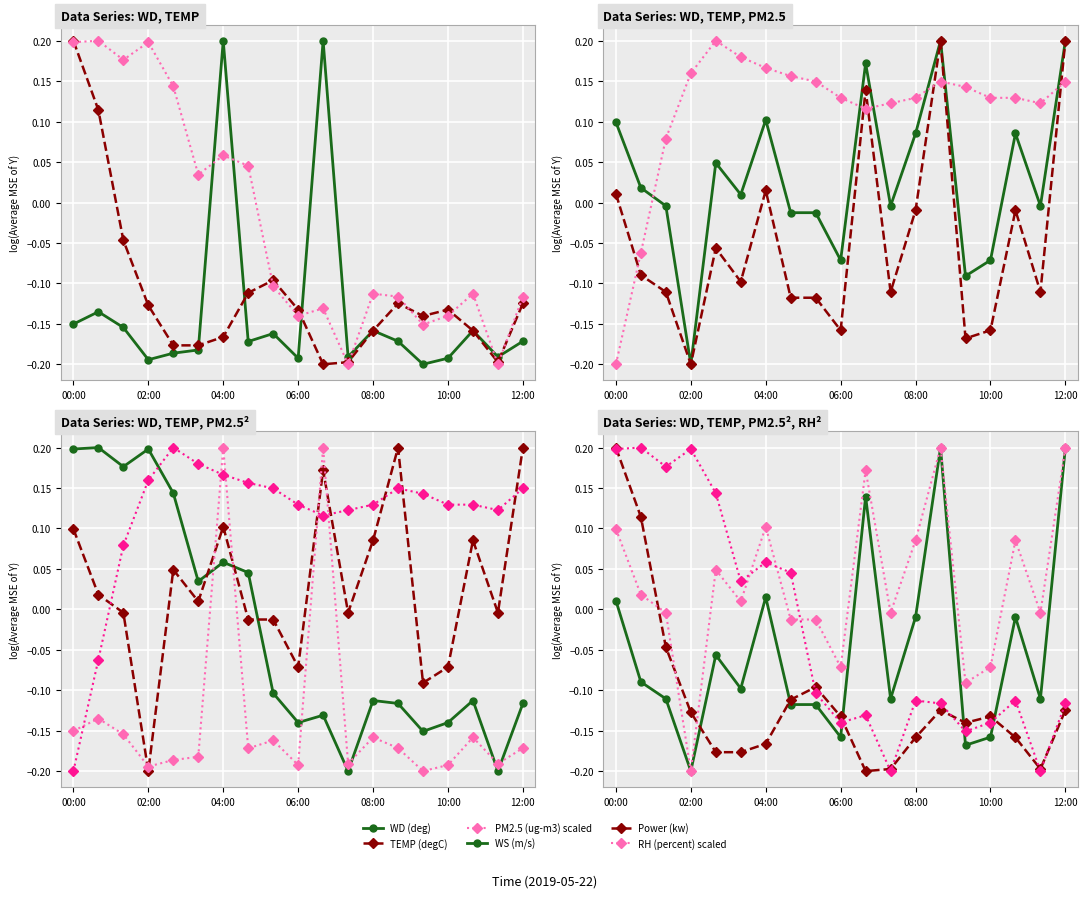

At which label does TEMP (degC) reach its peak?

00:00